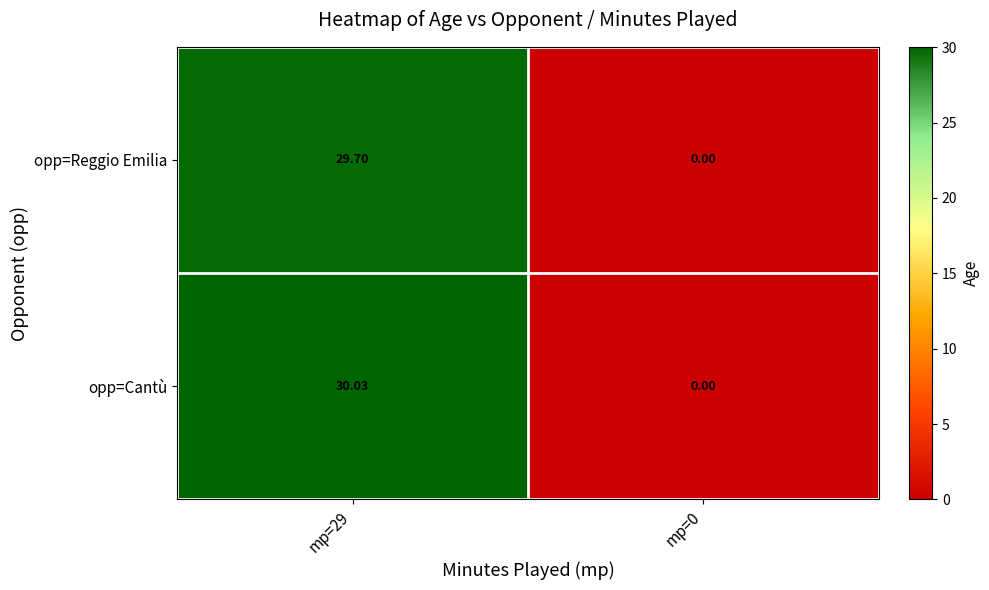

Rank the series by their average value, from highest to lowest.

opp=Cantù, opp=Reggio Emilia